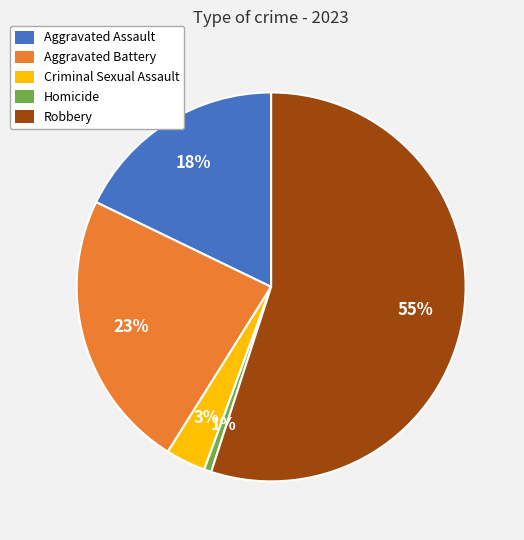

To the nearest percent, what is the difference between the largest and smallest slice percentages?

54%